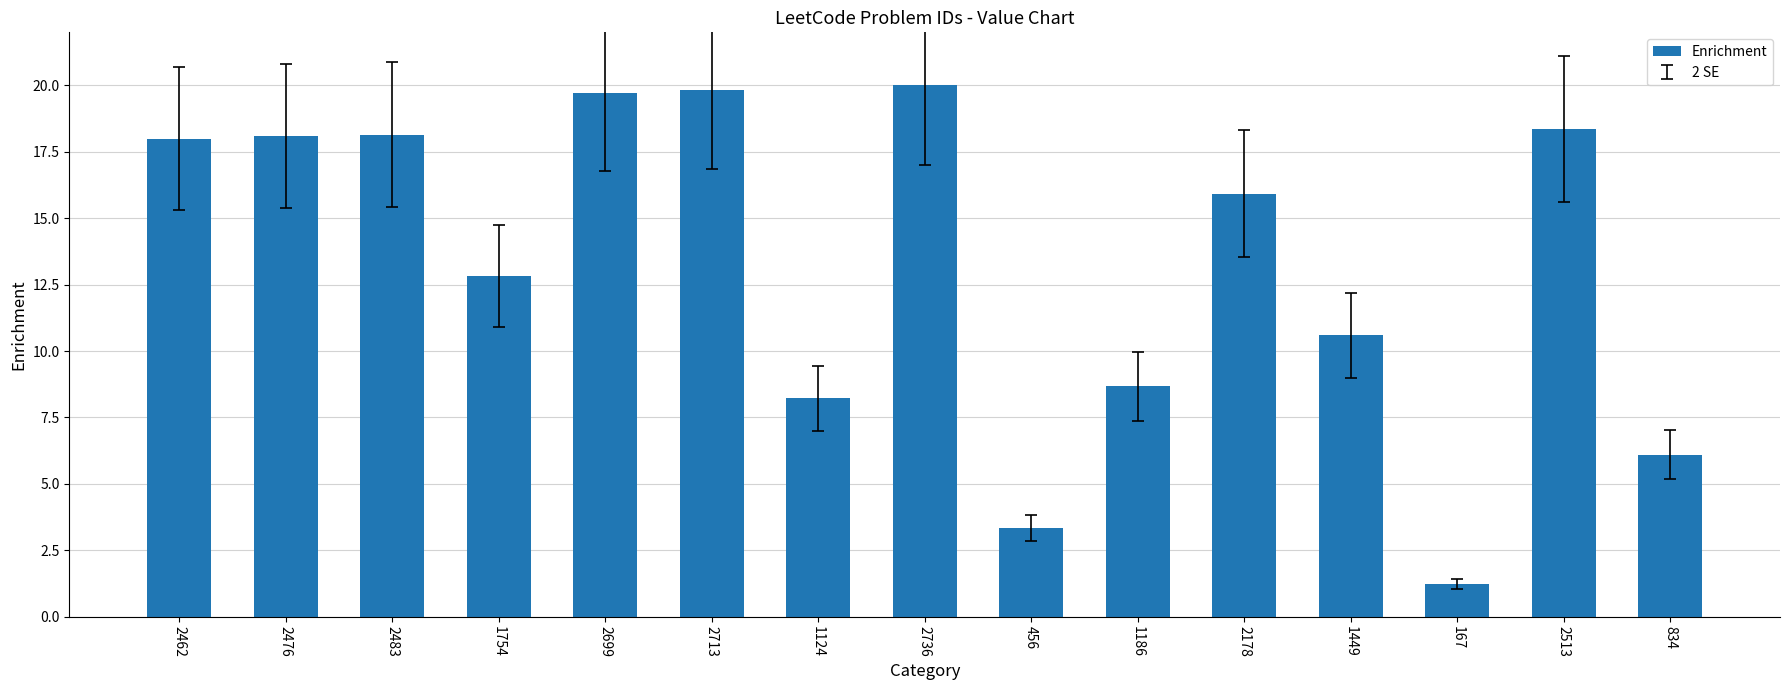

Which has a higher value, 2476 or 2736?

2736